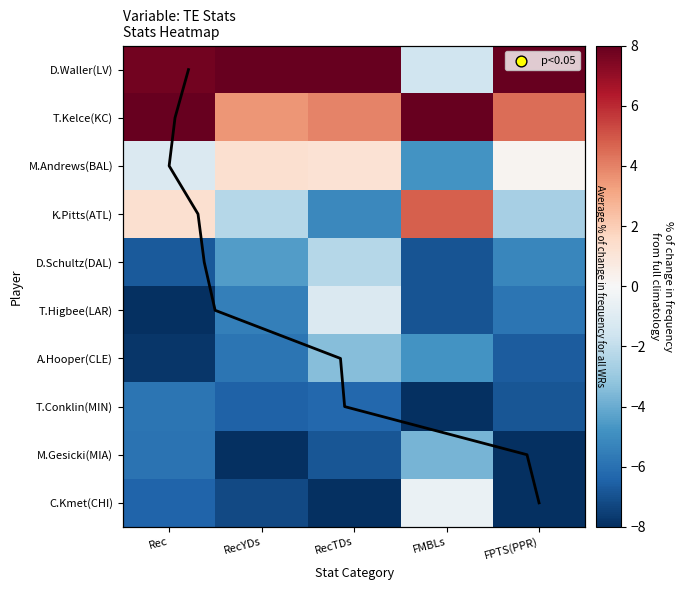

Reading left to right, what are all the values shown in this chart?

D.Waller(LV): Rec=7.7	RecYDs=8.0	RecTDs=8.0	FMBLs=-1.6	FPTS(PPR)=8.0
T.Kelce(KC): Rec=8.0	RecYDs=3.5	RecTDs=4.0	FMBLs=8.0	FPTS(PPR)=4.5
M.Andrews(BAL): Rec=-1.2	RecYDs=1.3	RecTDs=1.1	FMBLs=-4.8	FPTS(PPR)=0.2
K.Pitts(ATL): Rec=1.3	RecYDs=-2.3	RecTDs=-5.1	FMBLs=4.8	FPTS(PPR)=-2.7
D.Schultz(DAL): Rec=-6.7	RecYDs=-4.5	RecTDs=-2.3	FMBLs=-6.9	FPTS(PPR)=-5.2
T.Higbee(LAR): Rec=-8.0	RecYDs=-5.5	RecTDs=-1.1	FMBLs=-6.9	FPTS(PPR)=-5.9
A.Hooper(CLE): Rec=-7.8	RecYDs=-5.9	RecTDs=-3.4	FMBLs=-4.8	FPTS(PPR)=-6.6
T.Conklin(MIN): Rec=-5.8	RecYDs=-6.5	RecTDs=-6.3	FMBLs=-8.0	FPTS(PPR)=-6.8
M.Gesicki(MIA): Rec=-5.9	RecYDs=-8.0	RecTDs=-6.9	FMBLs=-3.7	FPTS(PPR)=-8.0
C.Kmet(CHI): Rec=-6.4	RecYDs=-7.2	RecTDs=-8.0	FMBLs=-0.5	FPTS(PPR)=-8.0